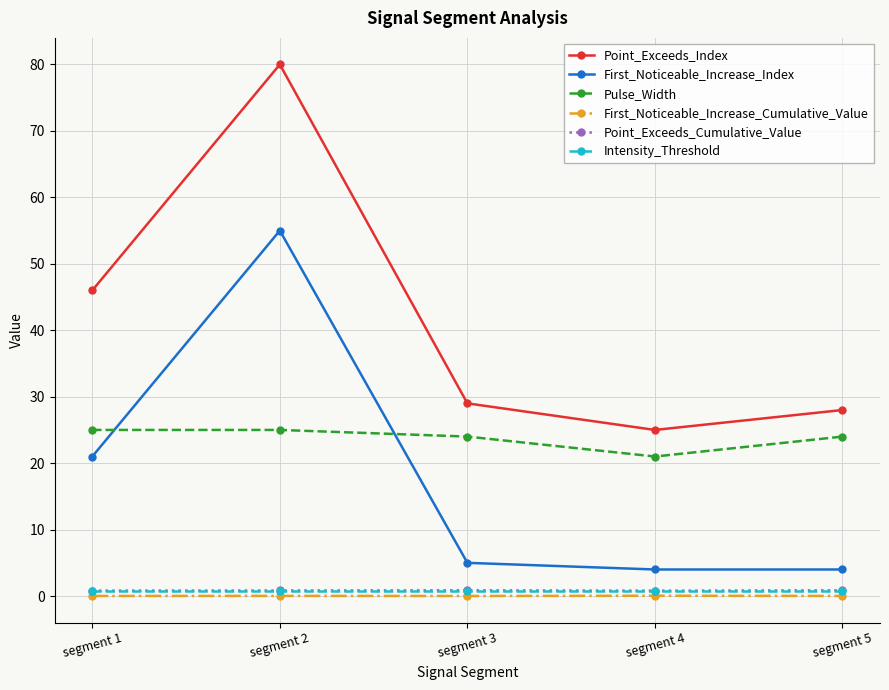

What is the greatest value displayed?

80.0